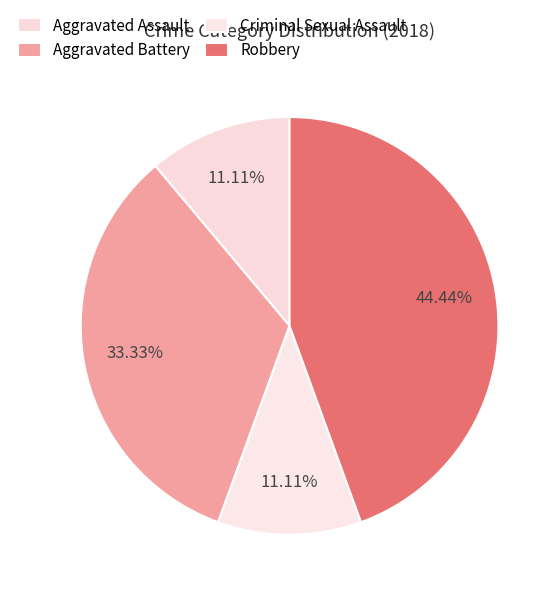

Is it true that Aggravated Battery is 45% of the pie?

False